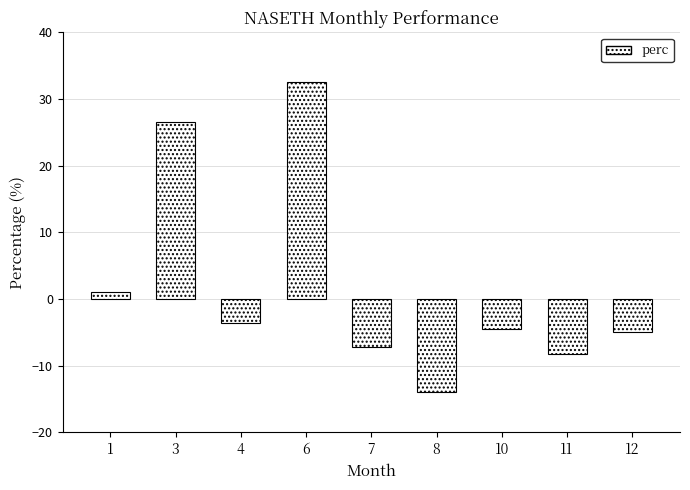

What is the greatest value displayed?

32.5